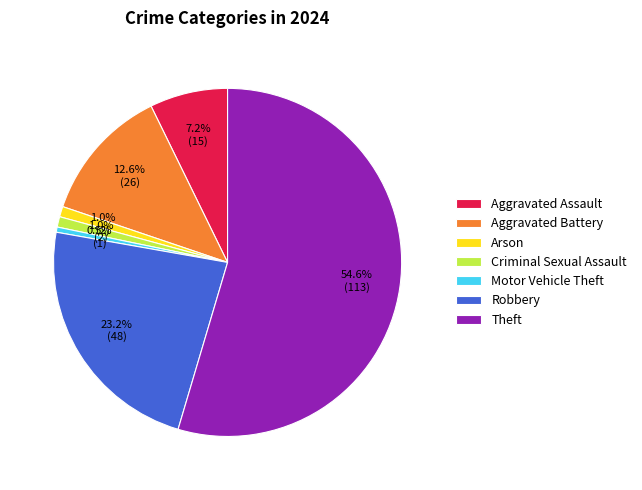

What percentage is NOT represented by Motor Vehicle Theft?

99.5%